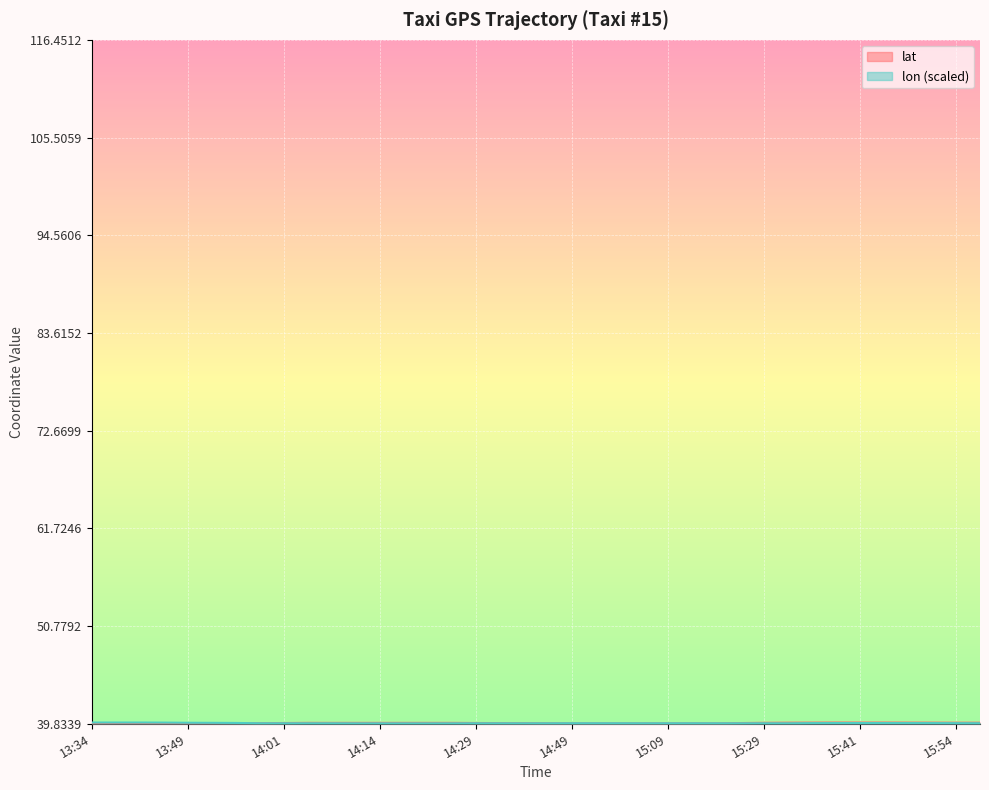

What is the difference between the highest and lowest values at 13:39?

0.1